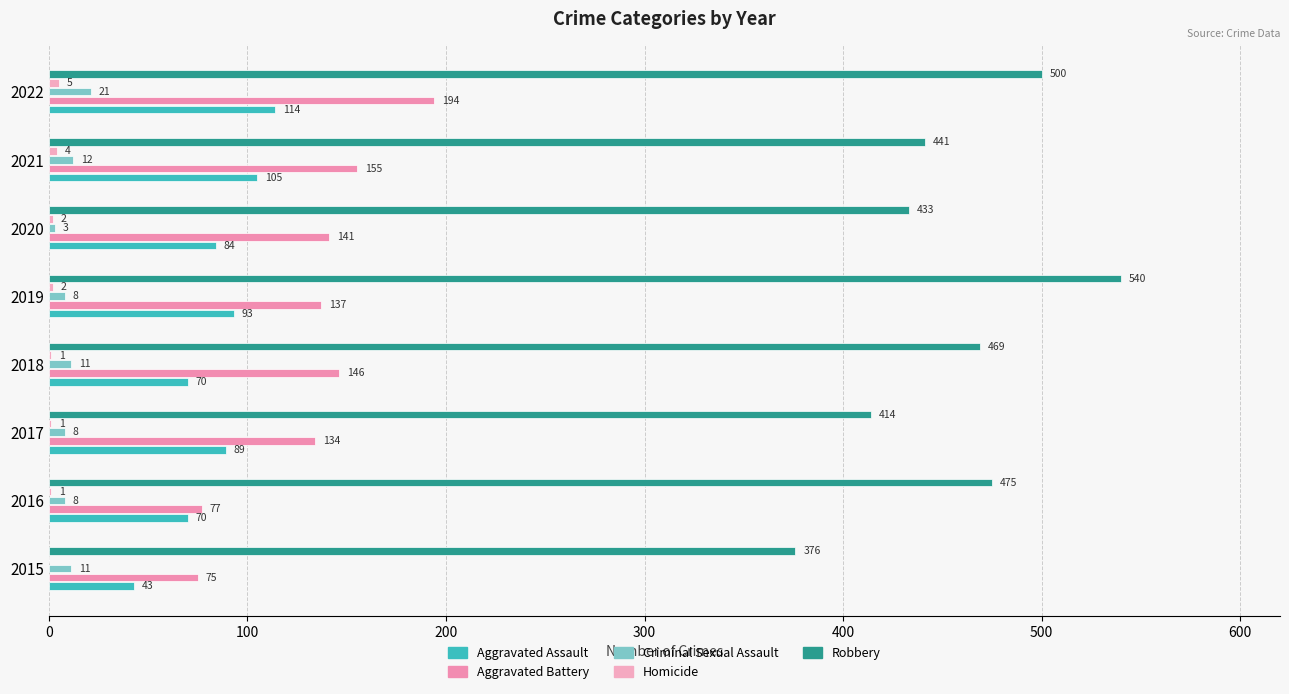

What is the average value of the Homicide series?

2